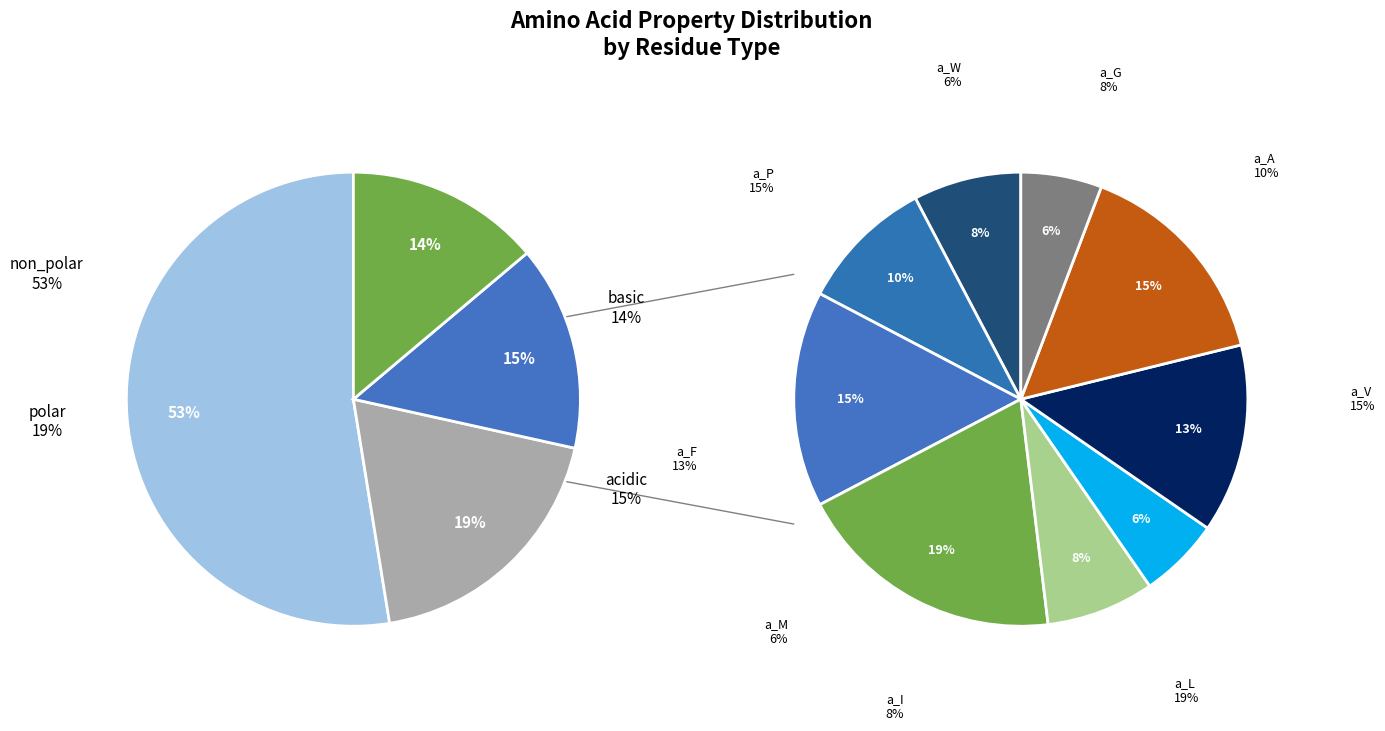

True or false: non_polar accounts for 60% of the total.

False